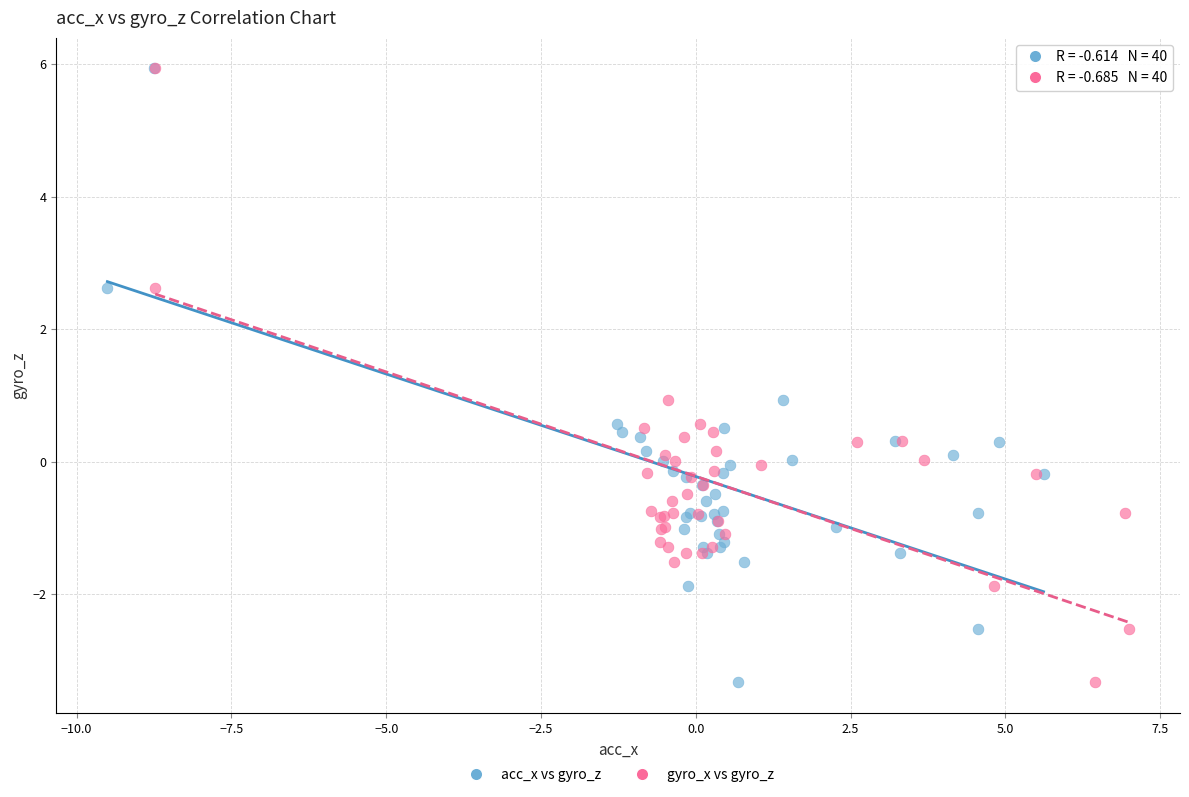

What are all the series names shown in the legend?

acc_x vs gyro_z, gyro_x vs gyro_z